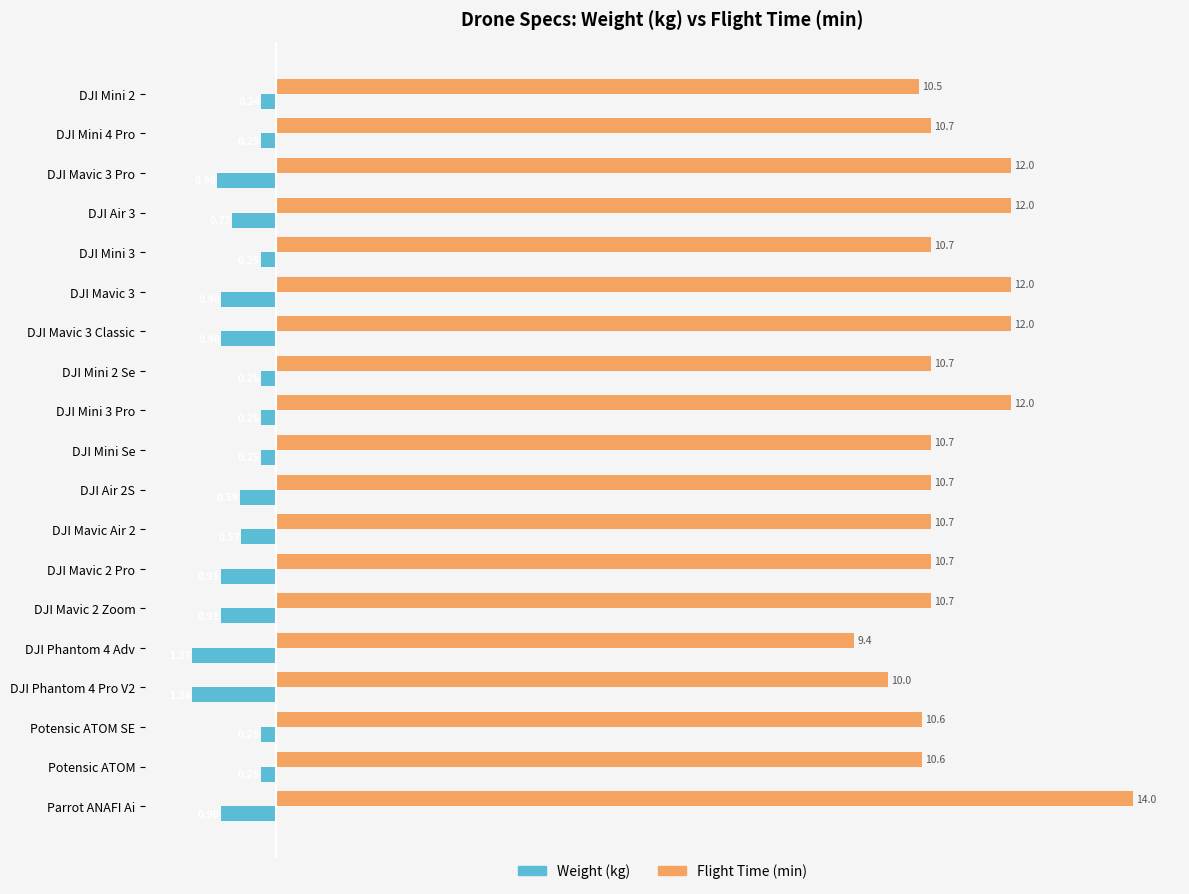

What is the difference between the Flight Time (min) values at DJI Mavic Air 2 and DJI Phantom 4 Pro V2?

0.7